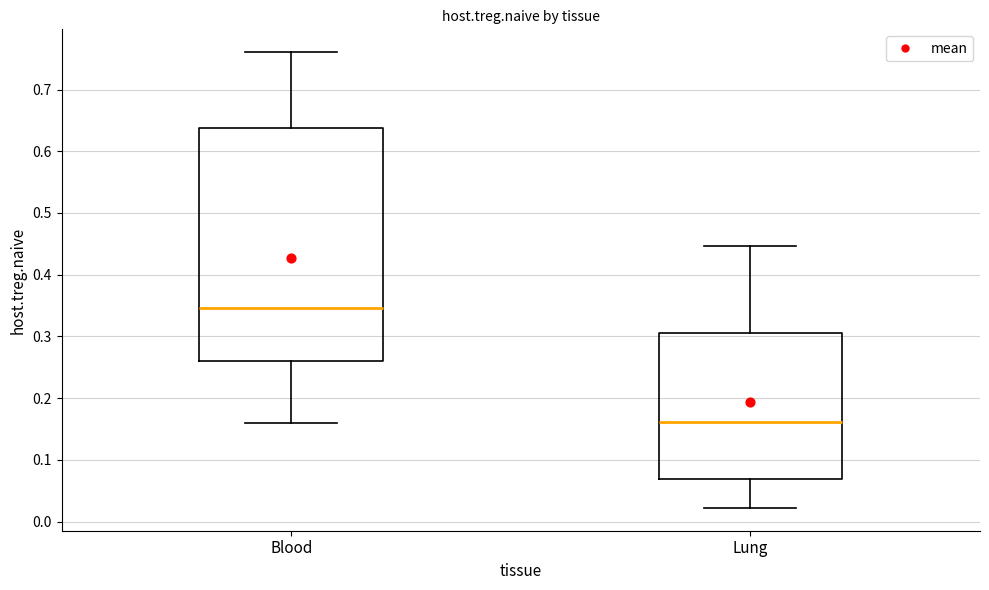

Reading left to right, transcribe this box plot: for each box, give where its median line is, the range the box spans, and where its two whiskers end, as read against the y-axis. The values are not printed on the chart, so give them approximately, as read against the axis.

Blood: median 0.35, box 0.26 to 0.64, whiskers 0.16 to 0.76
Lung: median 0.16, box 0.07 to 0.30, whiskers 0.02 to 0.45